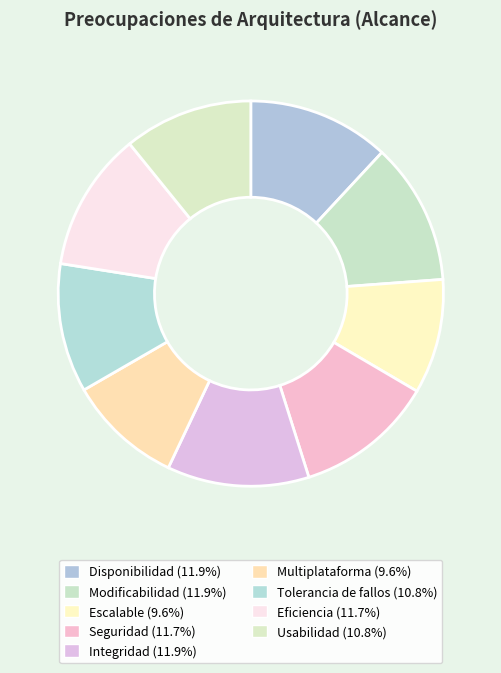

How many segments does this pie chart have?

9